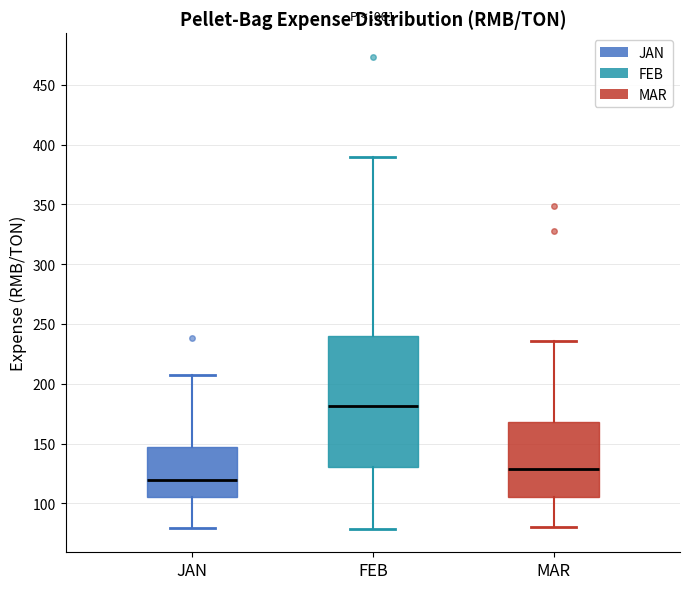

Which box is the tallest, from its lower edge to its upper edge?

FEB